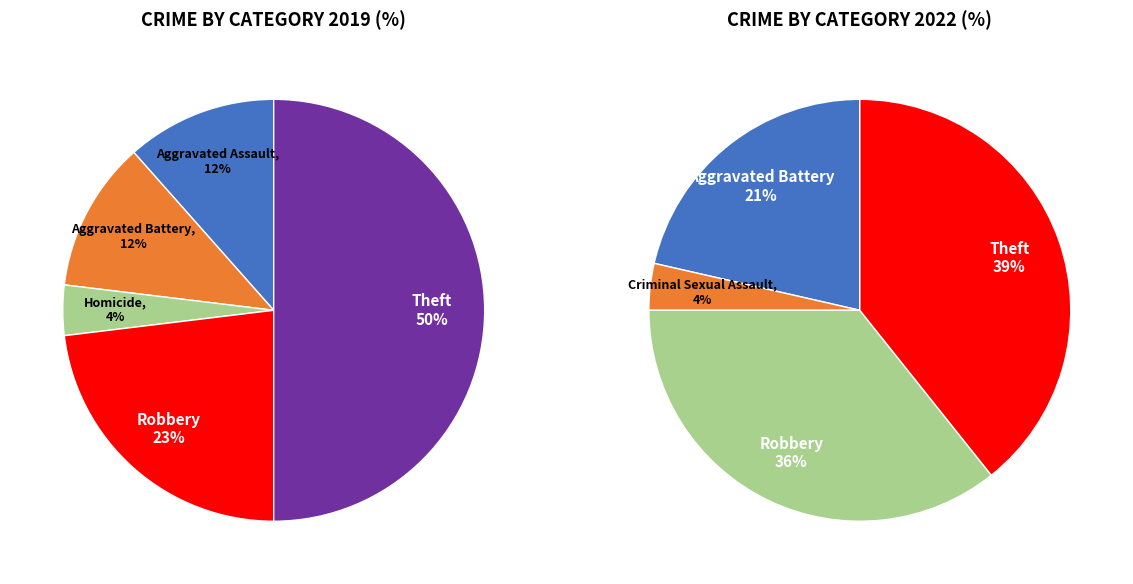

Does Arson account for over 50% of the chart?

No